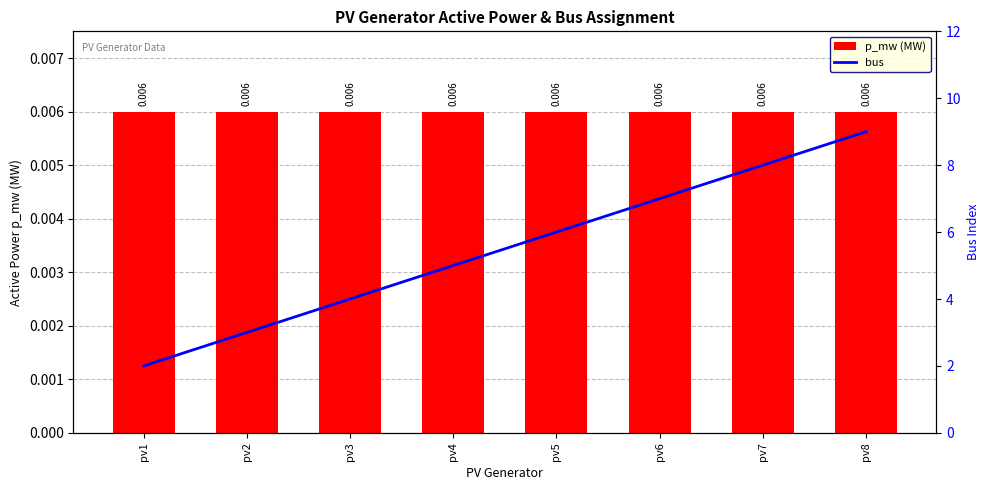

Rank the categories by bus value from highest to lowest.

pv8, pv7, pv6, pv5, pv4, pv3, pv2, pv1